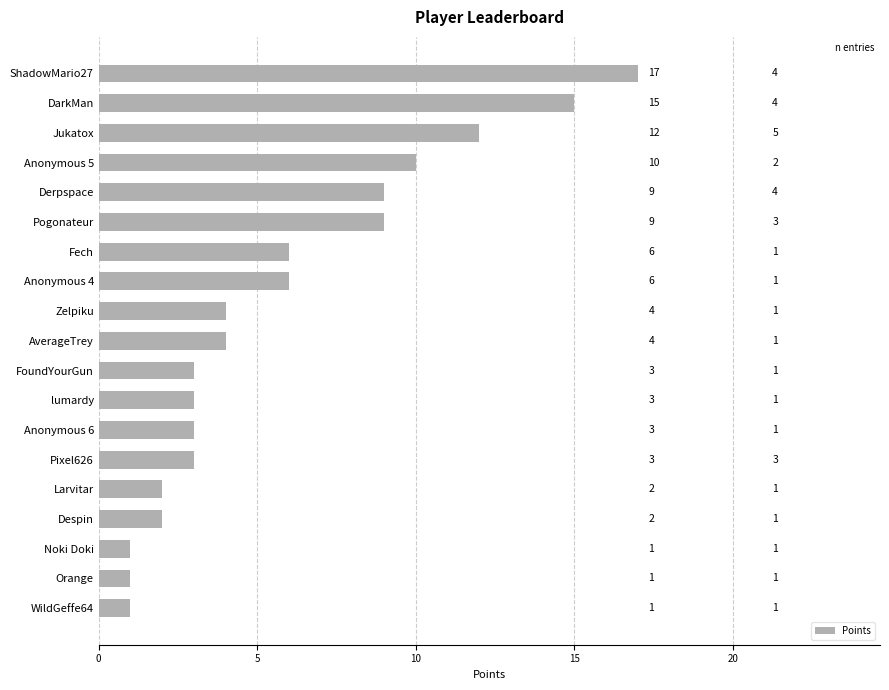

Reading bottom to top, extract all data points from this chart.

1	1	1	2	2	3	3	3	3	4	4	6	6	9	9	10	12	15	17